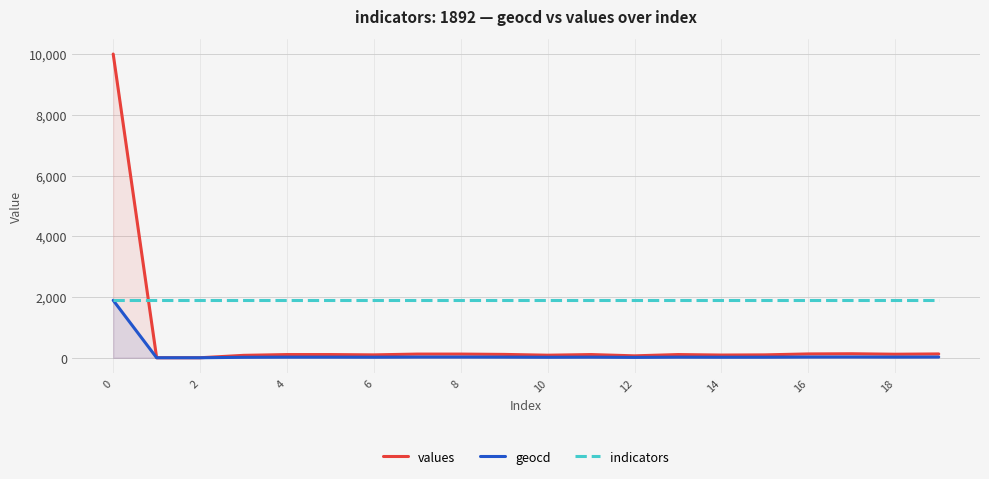

How many categories are shown in the chart?

20